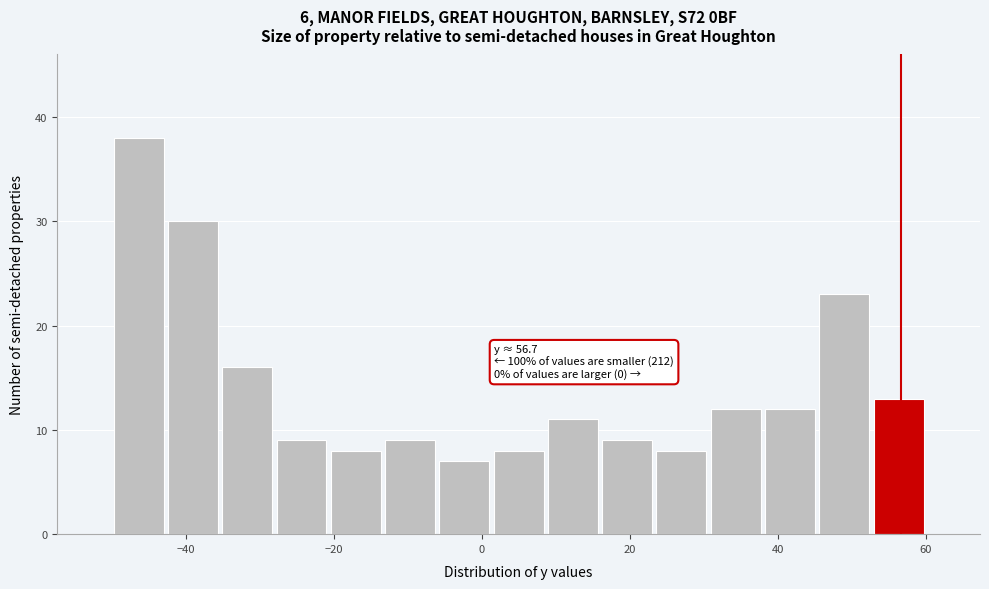

Read against the x-axis, roughly where is the centre of the tallest bar?

-46